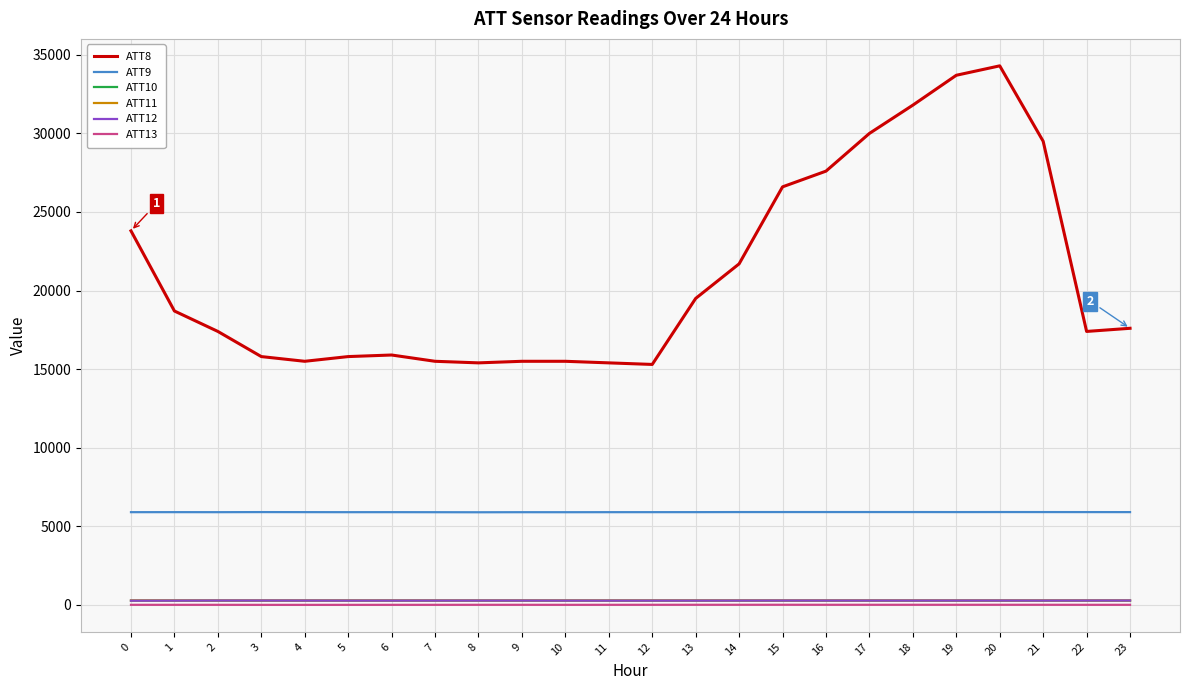

The value of ATT12 at 18 is 276.2. True or false?

True